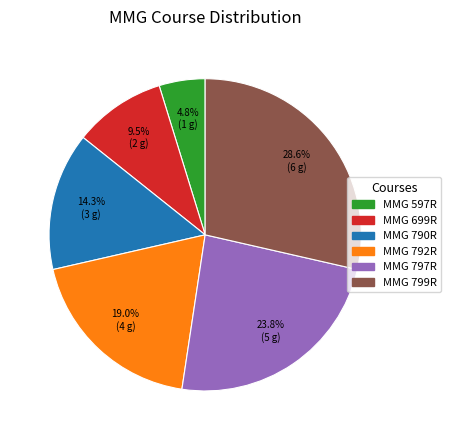

Do MMG 797R and MMG 792R together represent more than half of the pie?

No